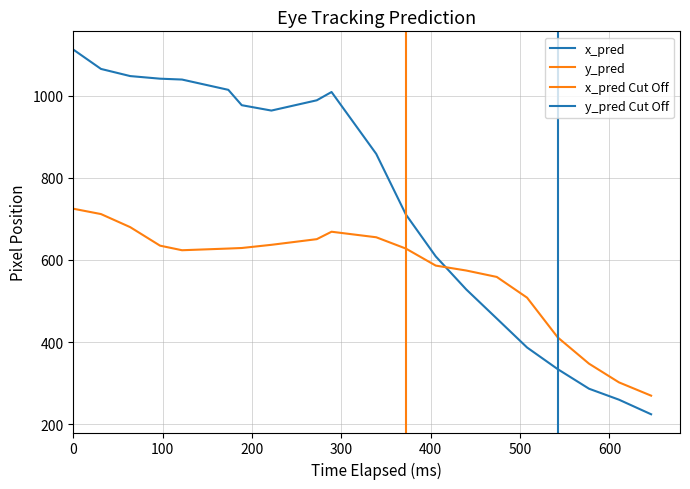

Does the chart display data point markers on the line(s)?

No